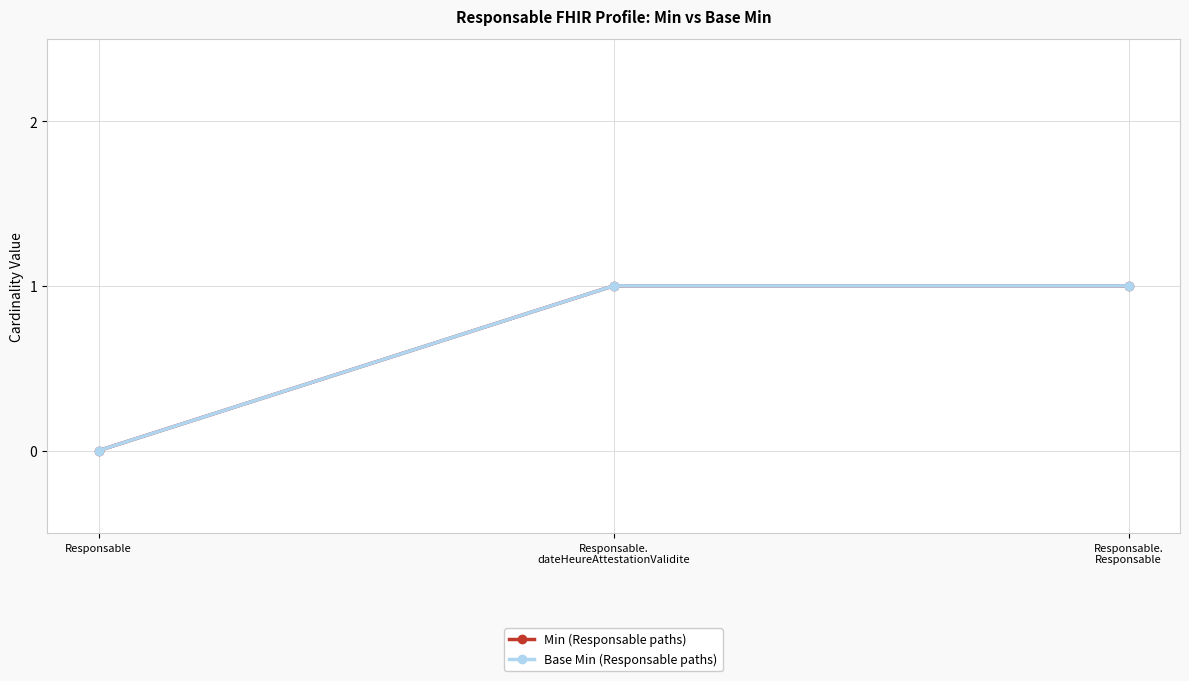

Is the value of Base Min (Responsable paths) at Responsable.
dateHeureAttestationValidite greater than the value of Min (Responsable paths) at Responsable?

Yes